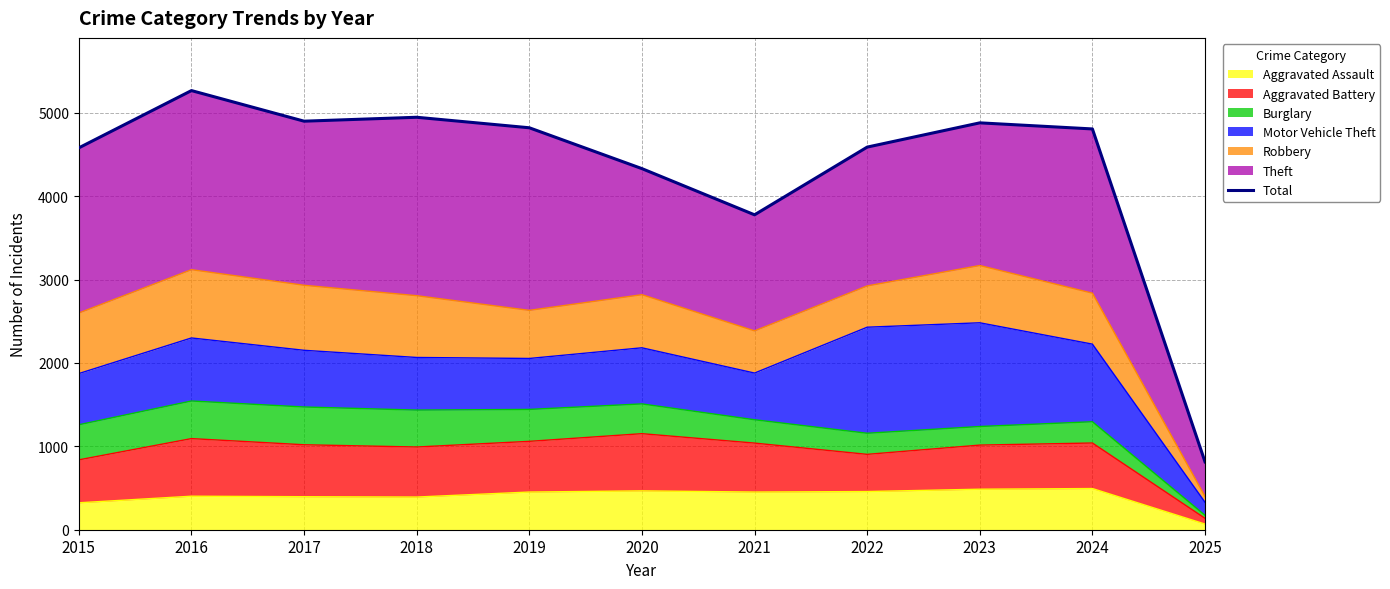

Reading left to right, list all the values displayed in this chart.

2015=4580	2016=5267	2017=4900	2018=4947	2019=4821	2020=4331	2021=3777	2022=4589	2023=4880	2024=4807	2025=814